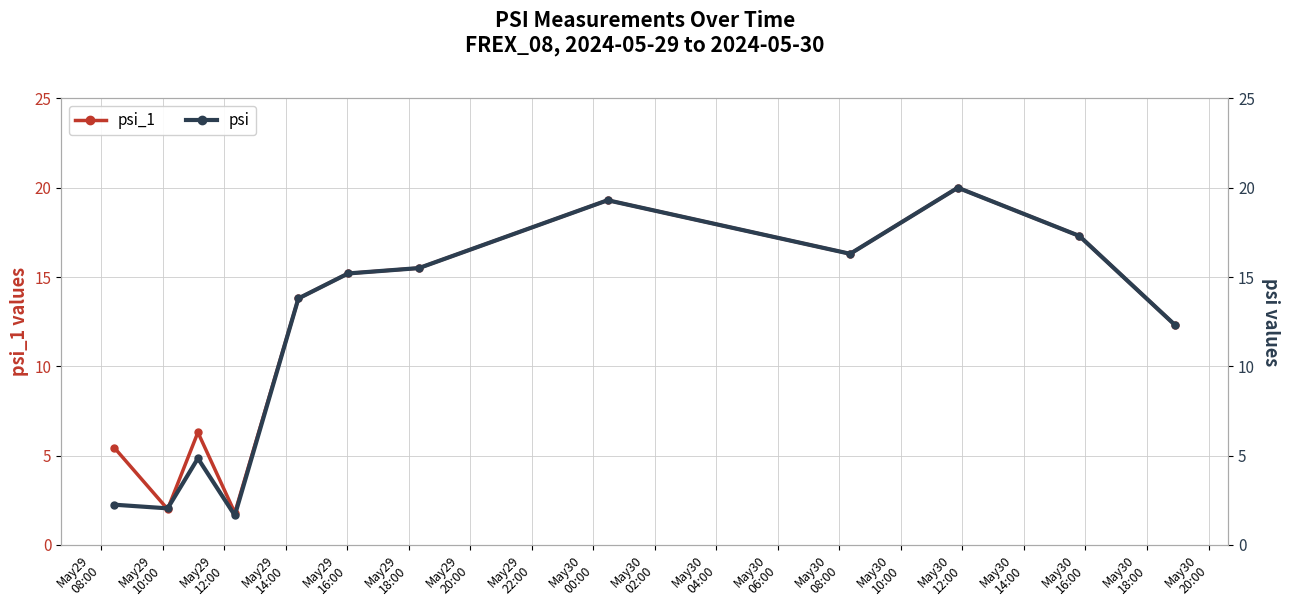

What are all the series names shown in the legend?

psi_1, psi